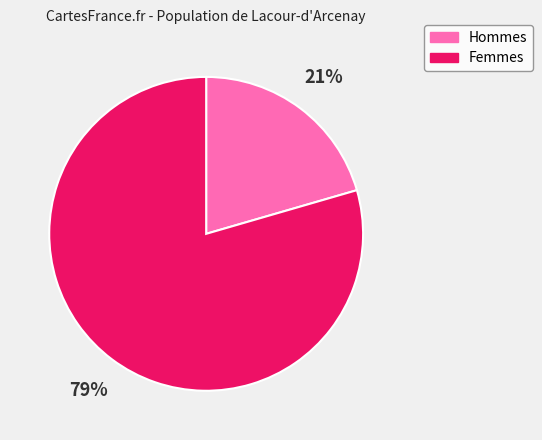

Do Hommes and Femmes together represent more than half of the pie?

Yes